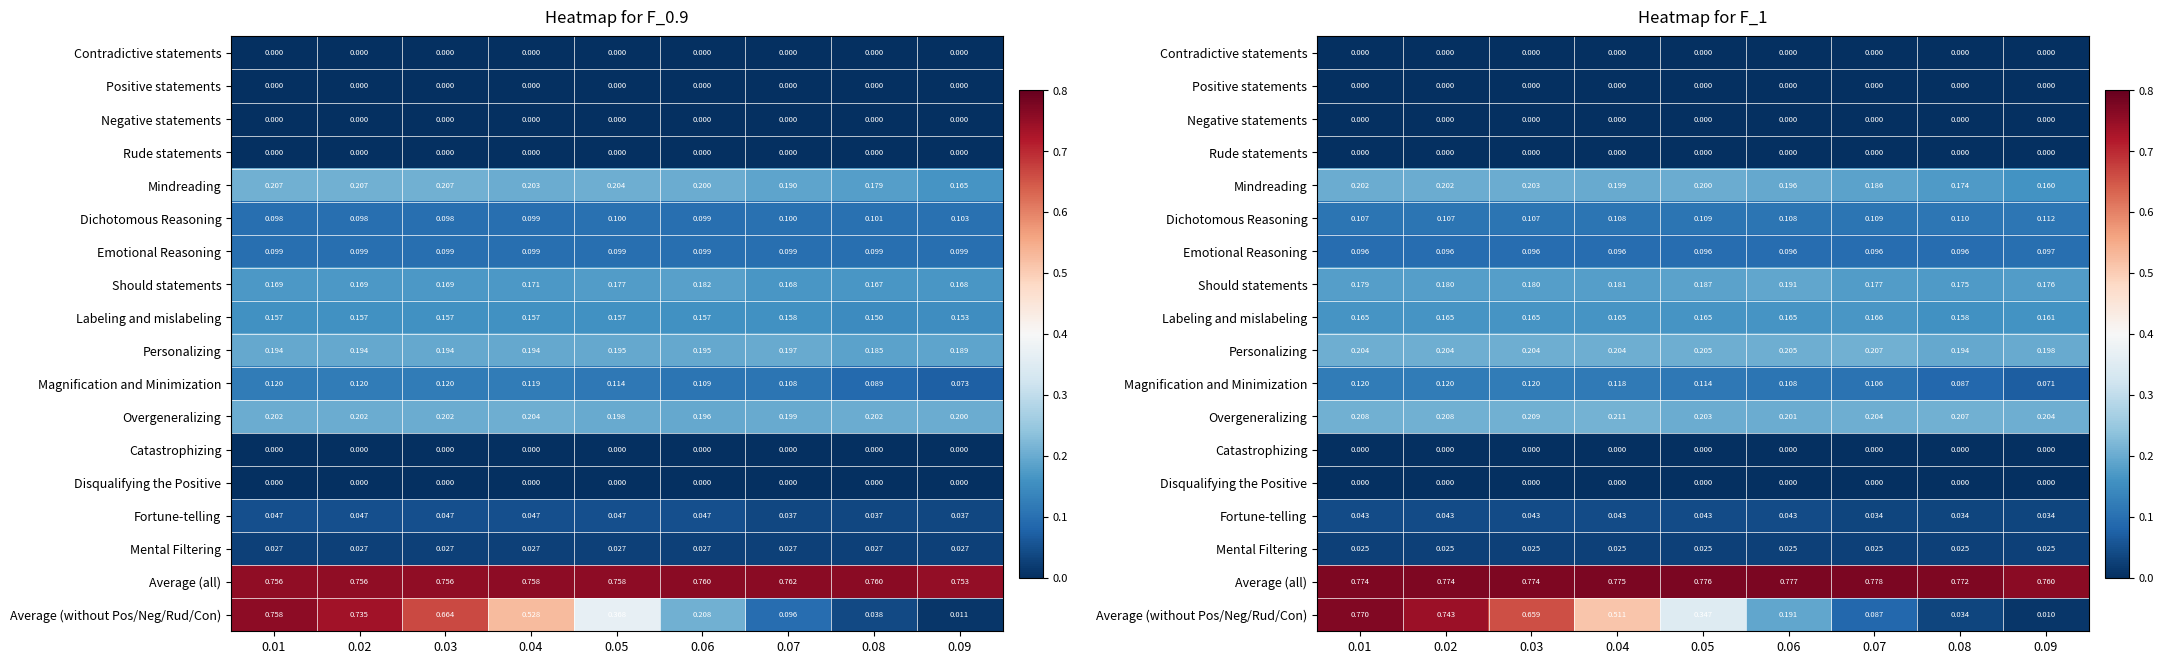

Which series has the largest total across all categories?

Average (all)